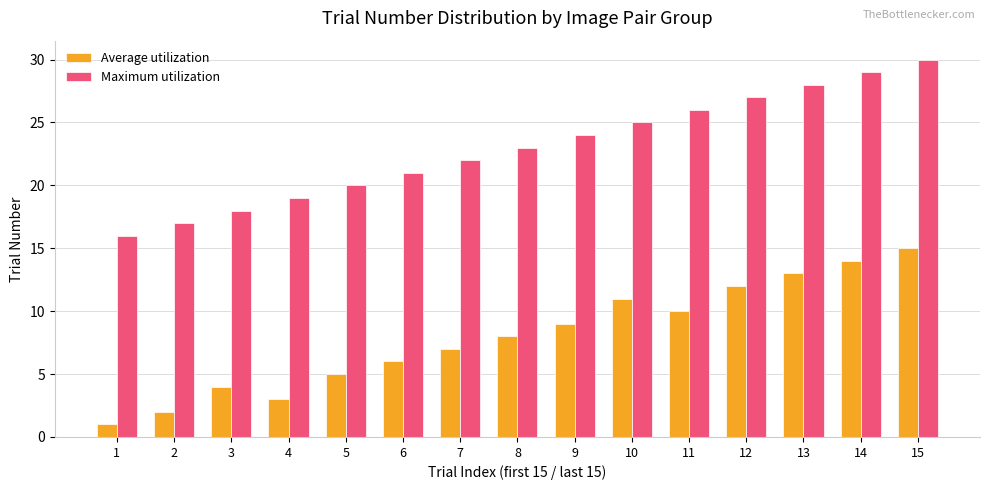

What is the difference between the maximum and second lowest values in the Maximum utilization series?

13